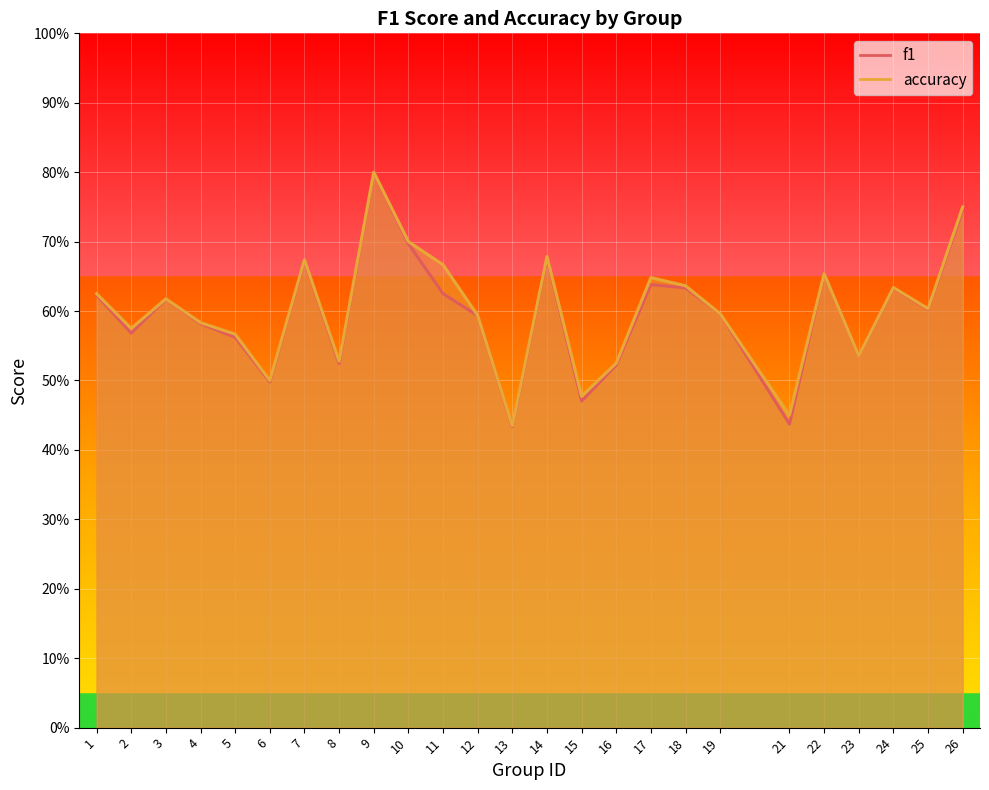

What value does the f1 series have at 10?

0.7